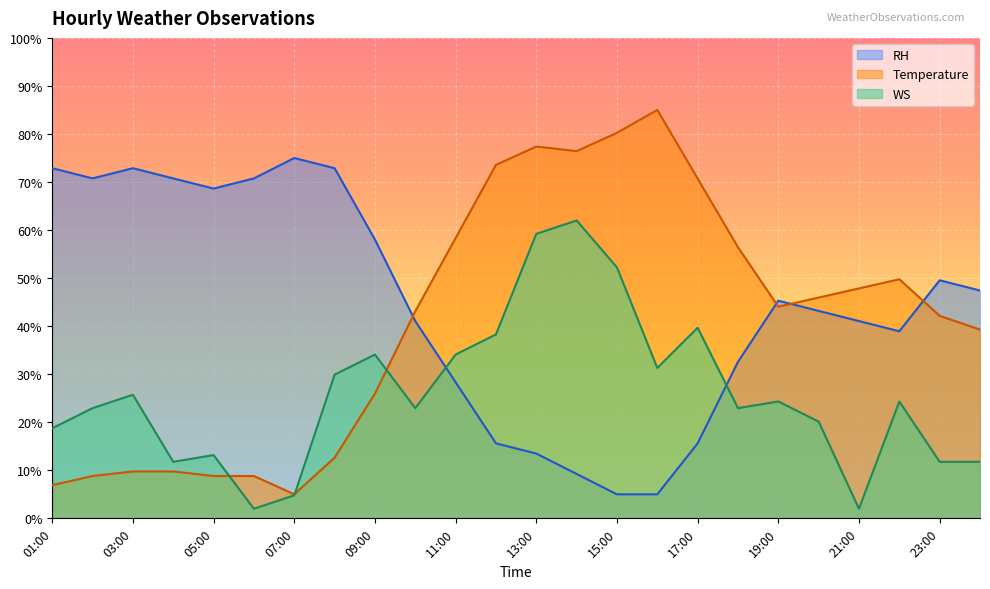

What is the label of the 15th point from the right?

10:00